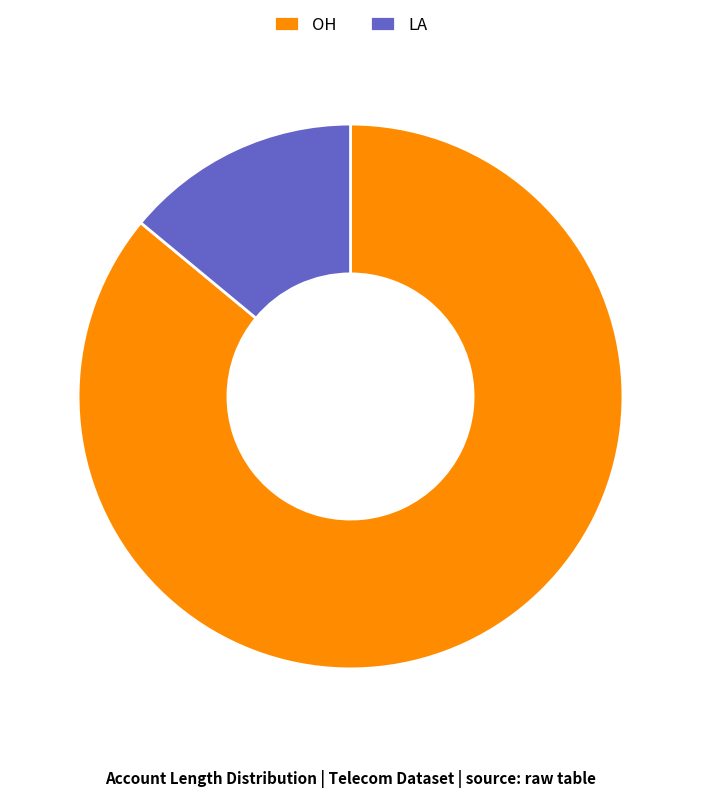

Do LA and OH together represent more than half of the pie?

Yes